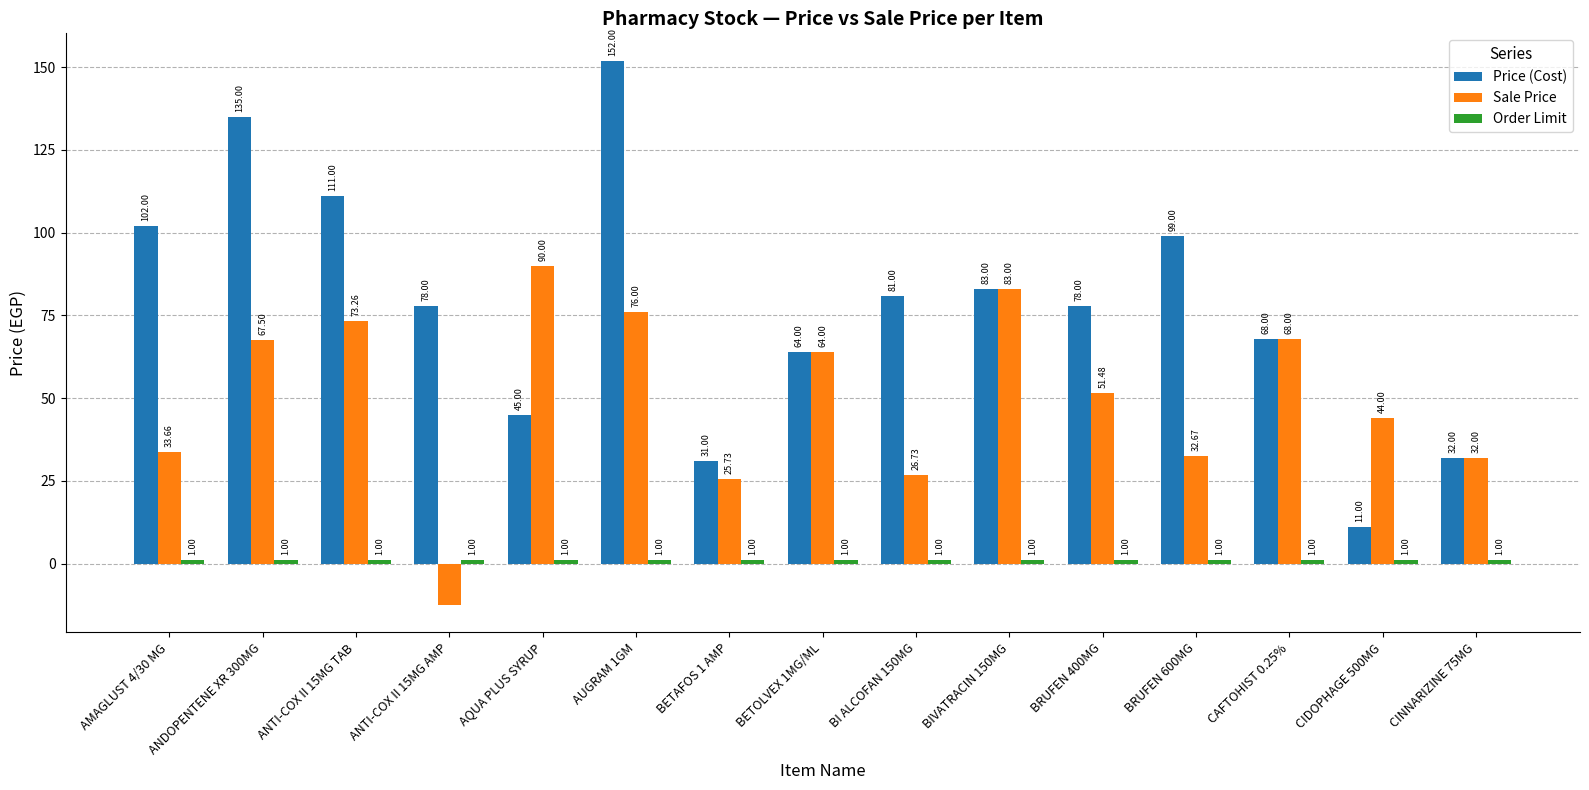

At which category is the sum across all series the highest?

AUGRAM 1GM